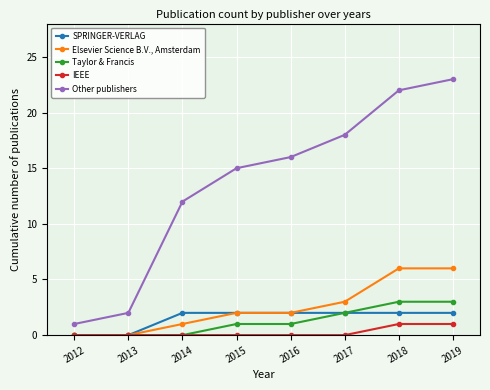

What is the approximate value of Taylor & Francis at 2018?

3